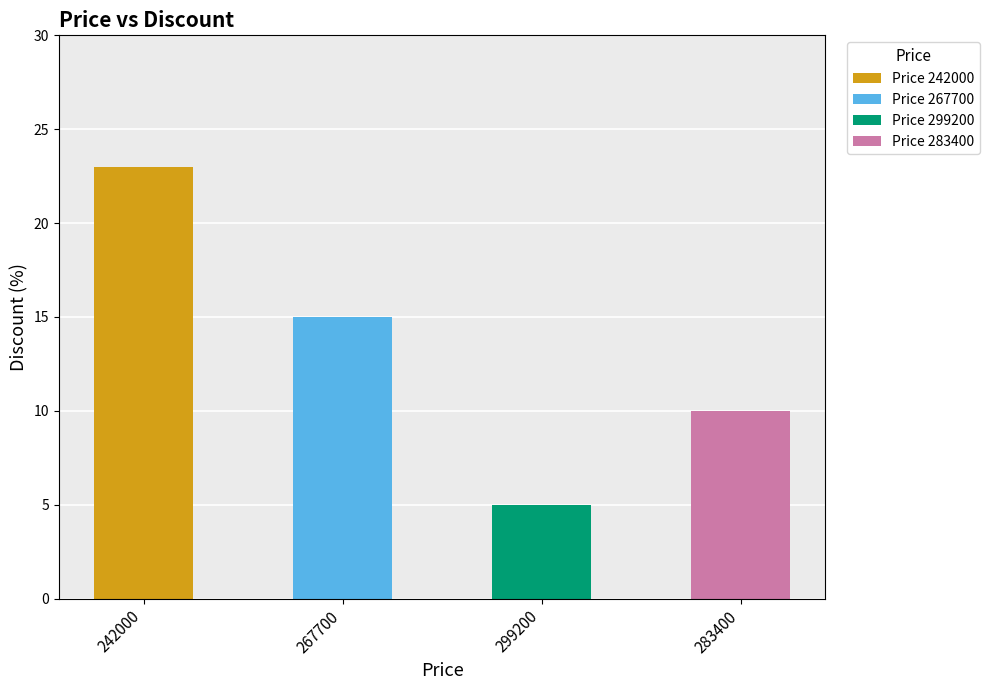

The value at 299200 is 5. True or false?

True